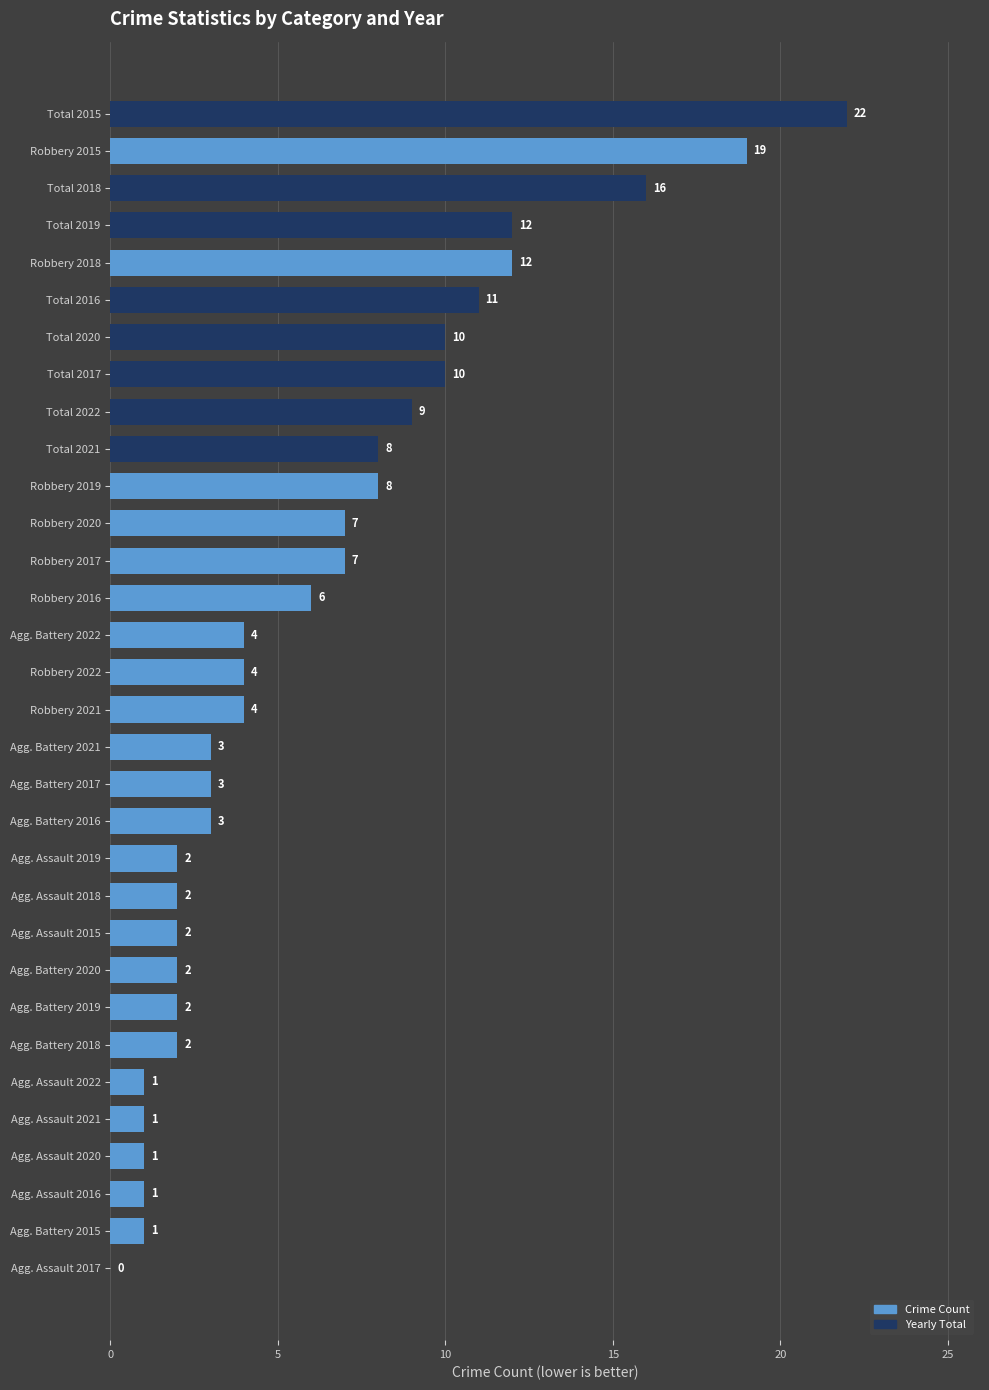

How many distinct data groups are displayed?

1